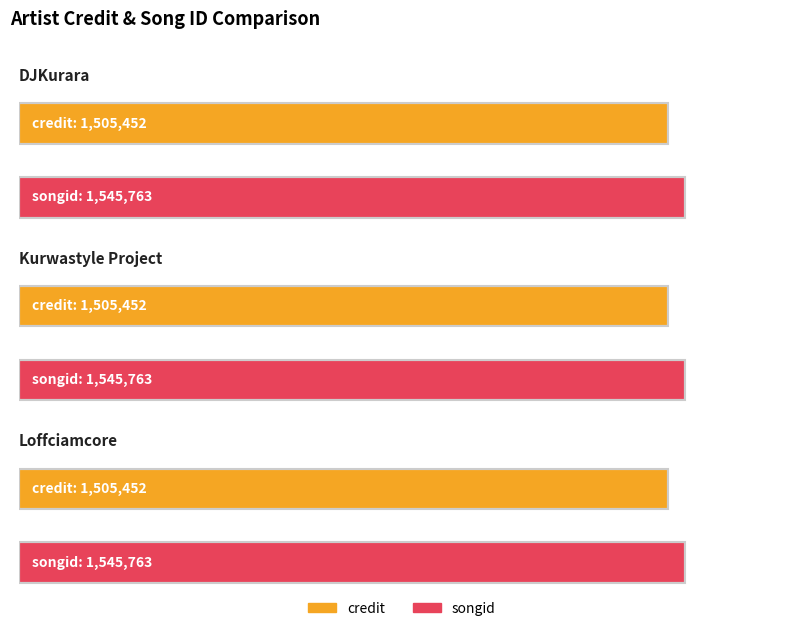

At which category is the sum across all series the highest?

DJKurara